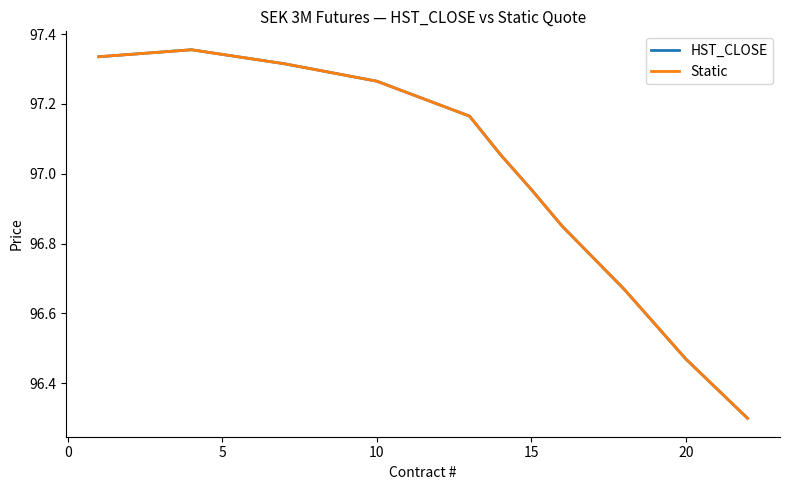

Is this an area chart (filled region under the line)?

No